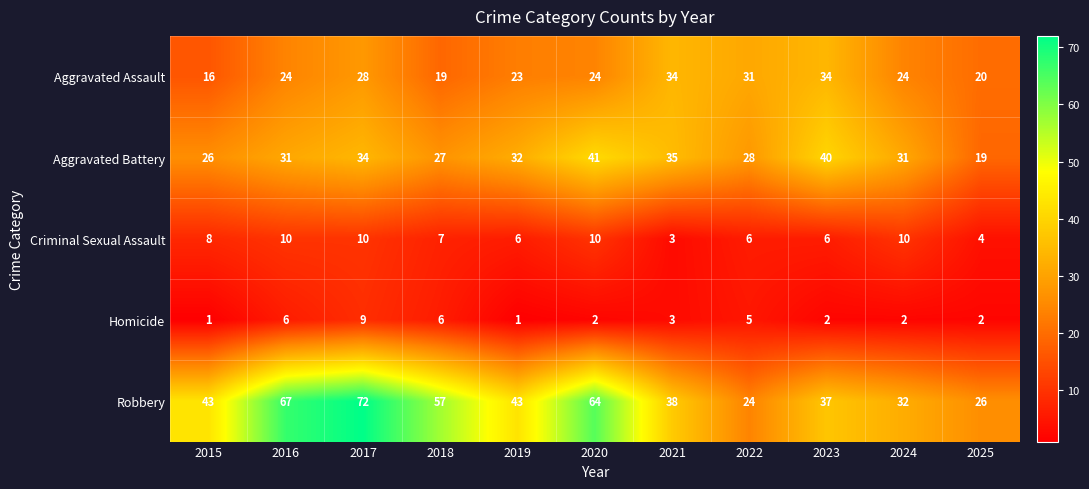

At 2018, list the series in order from smallest to largest.

Homicide, Criminal Sexual Assault, Aggravated Assault, Aggravated Battery, Robbery